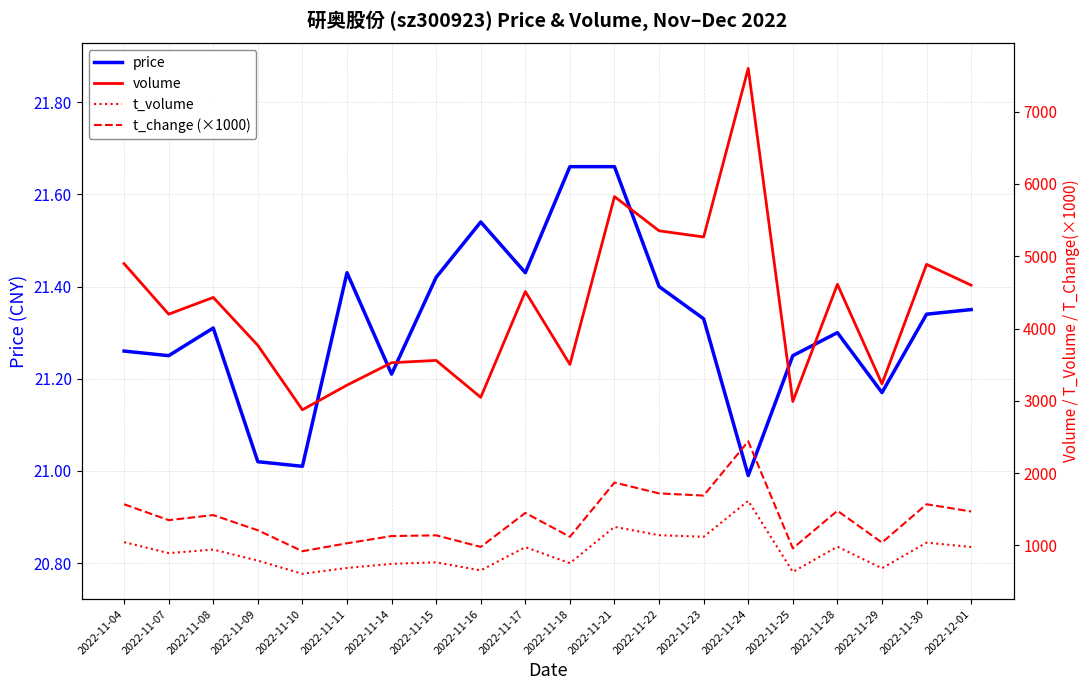

Which series has the largest total across all categories?

volume